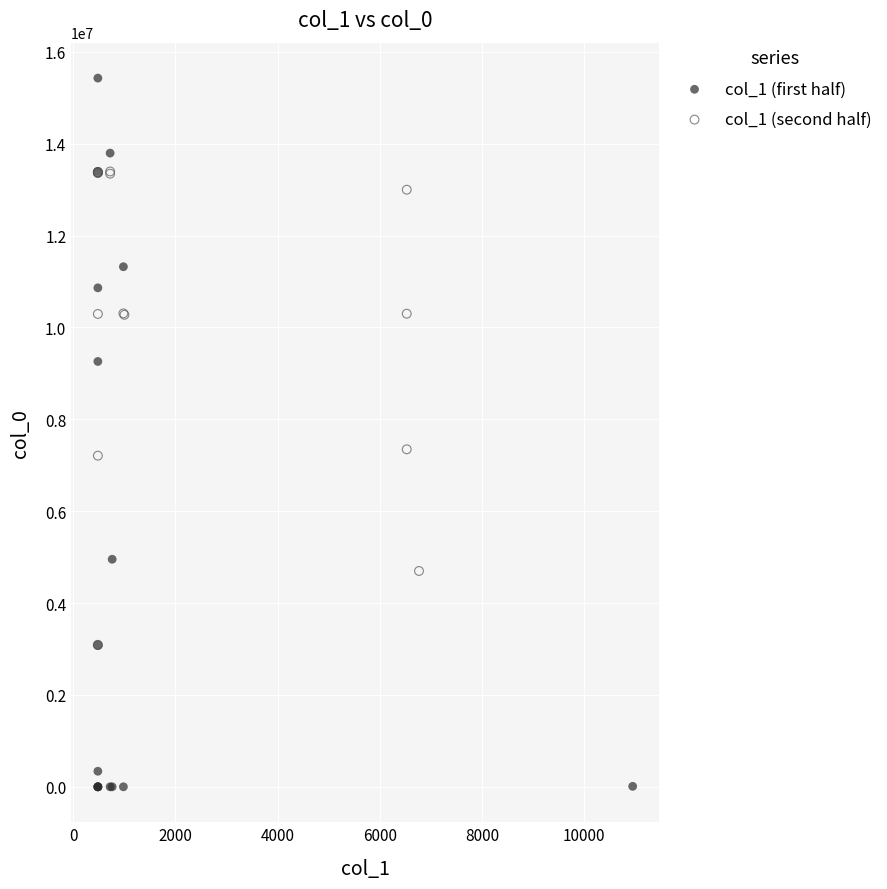

Which series has the widest spread of Y values?

col_1 (first half)